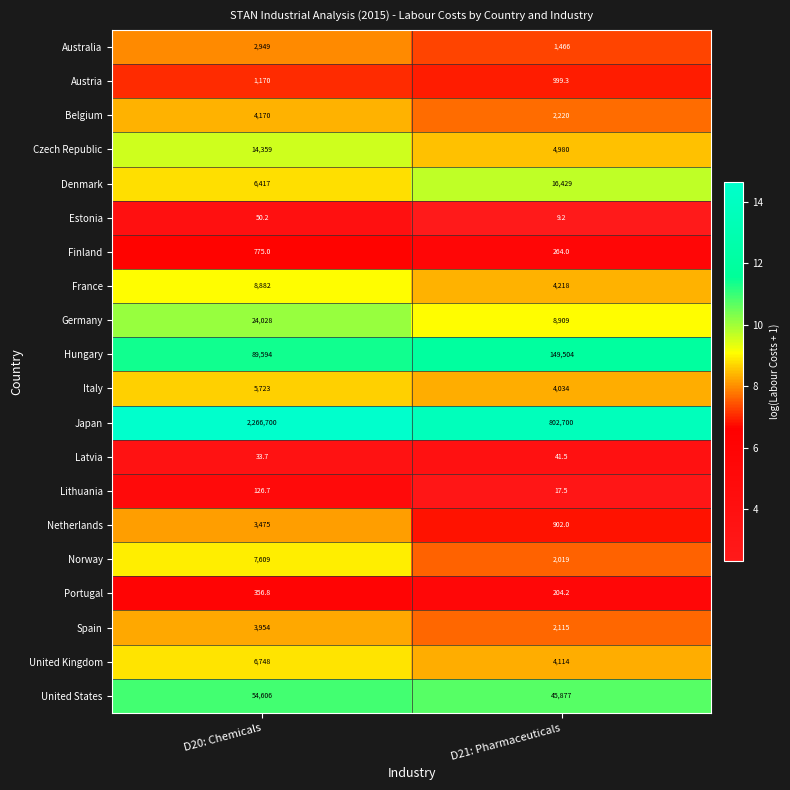

Which series has the widest spread of values?

Japan